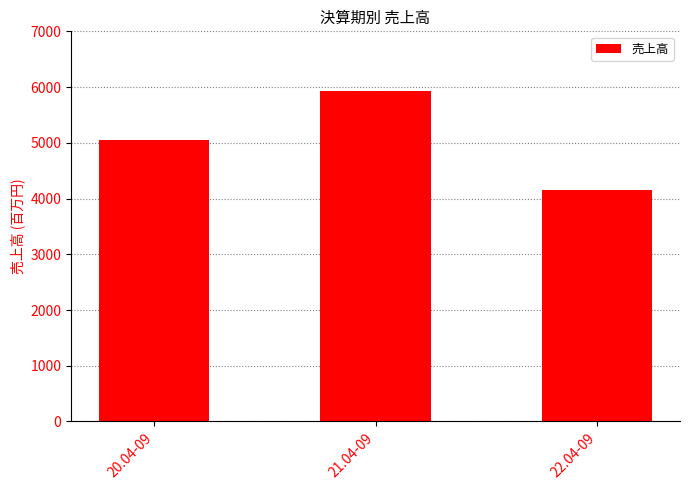

Are the bars horizontal?

No